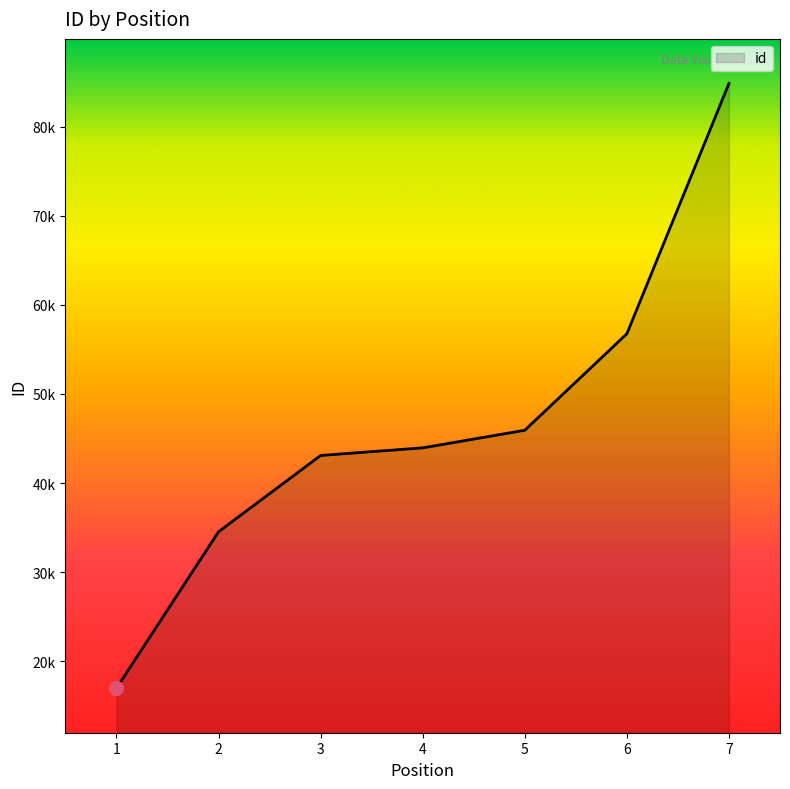

Count the values in the range 34534 to 56756.

5